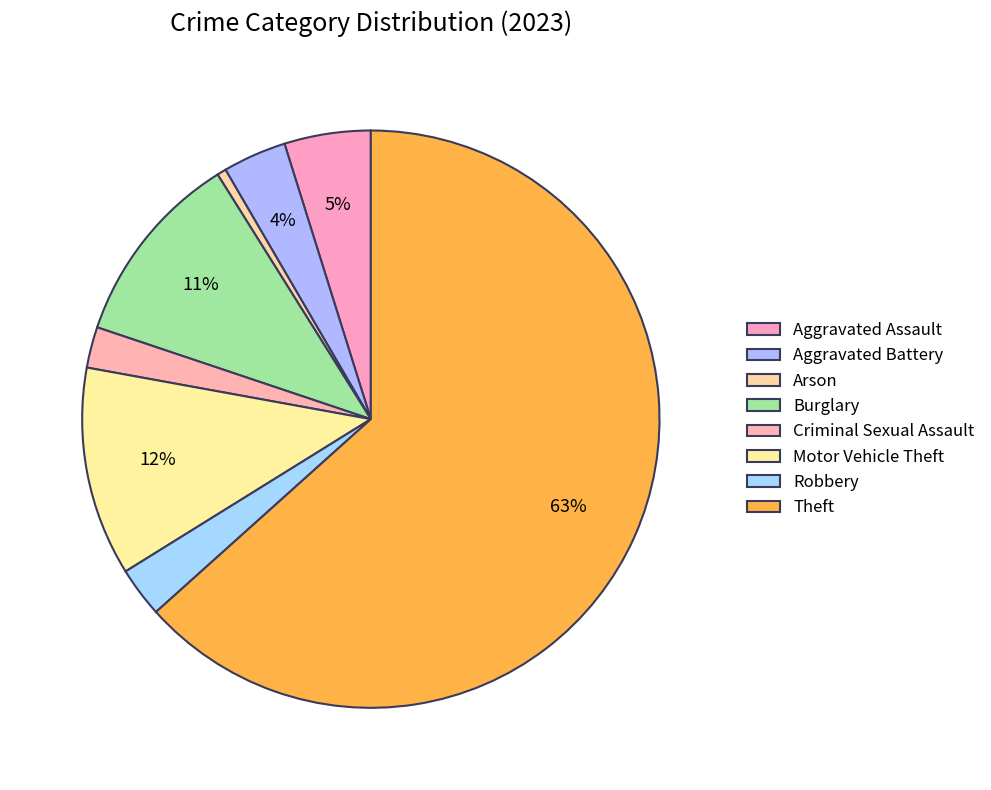

The Theft slice represents 58% of the pie. True or false?

False